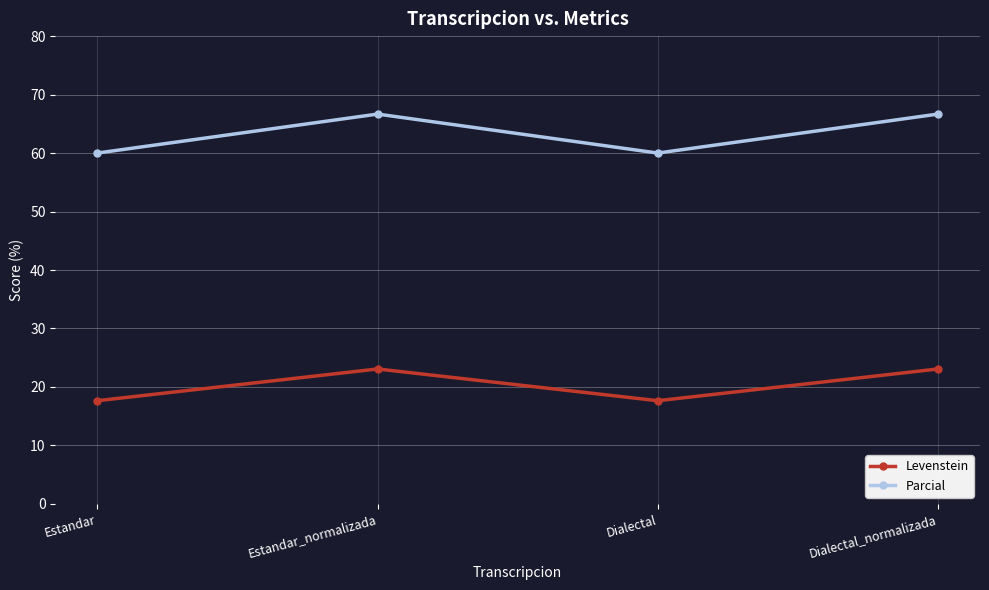

At Estandar_normalizada, list the series in order from largest to smallest.

Parcial, Levenstein